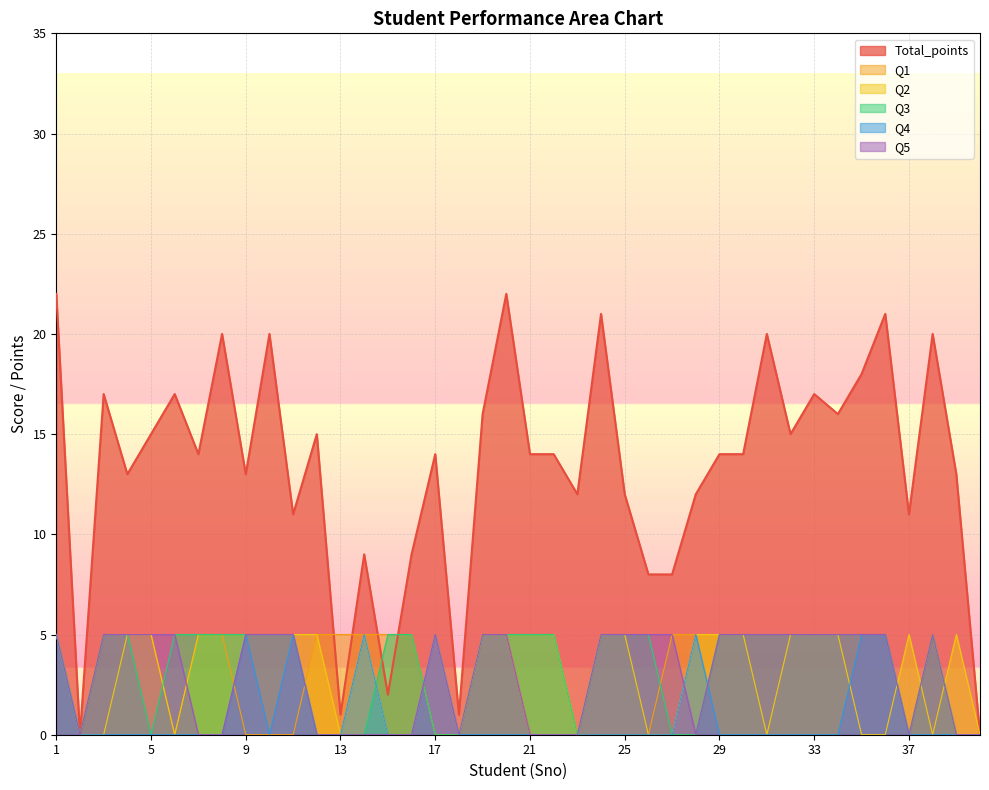

How many lines are shown in the chart?

6